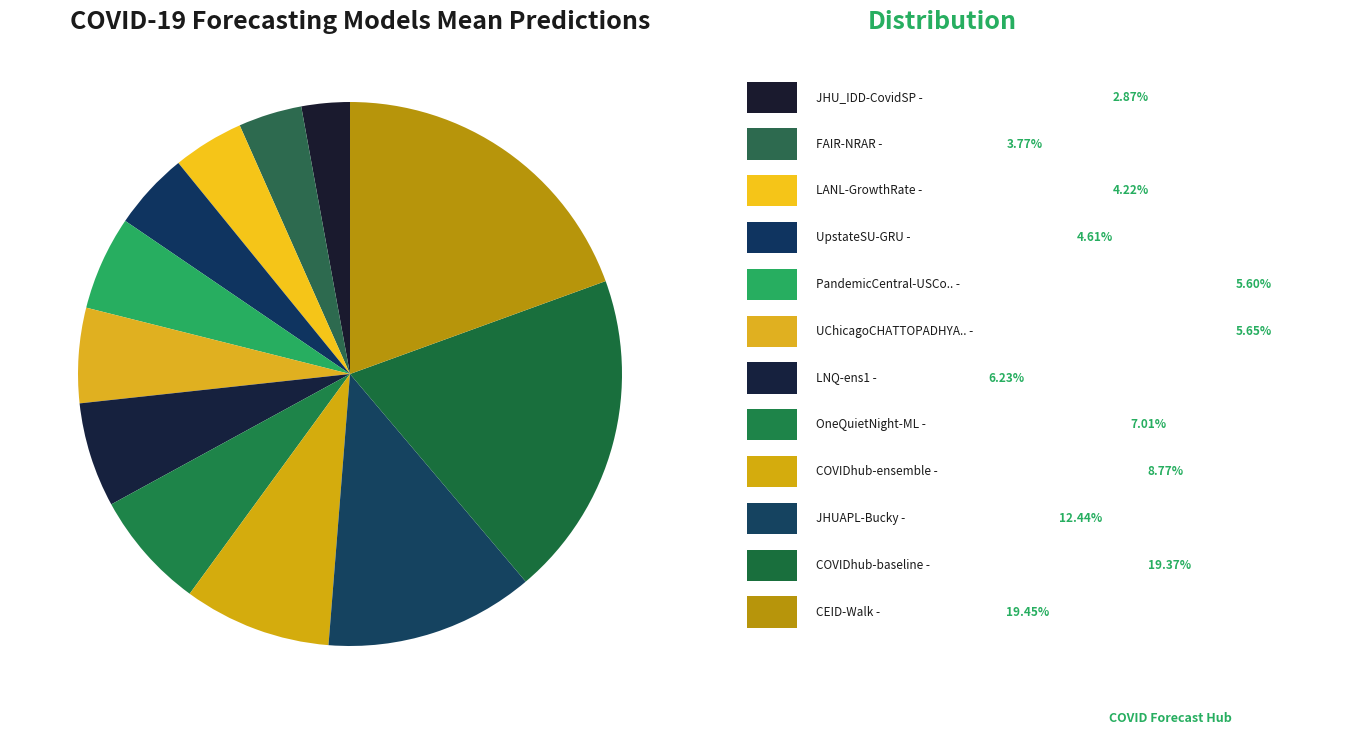

How many segments does this pie chart have?

12